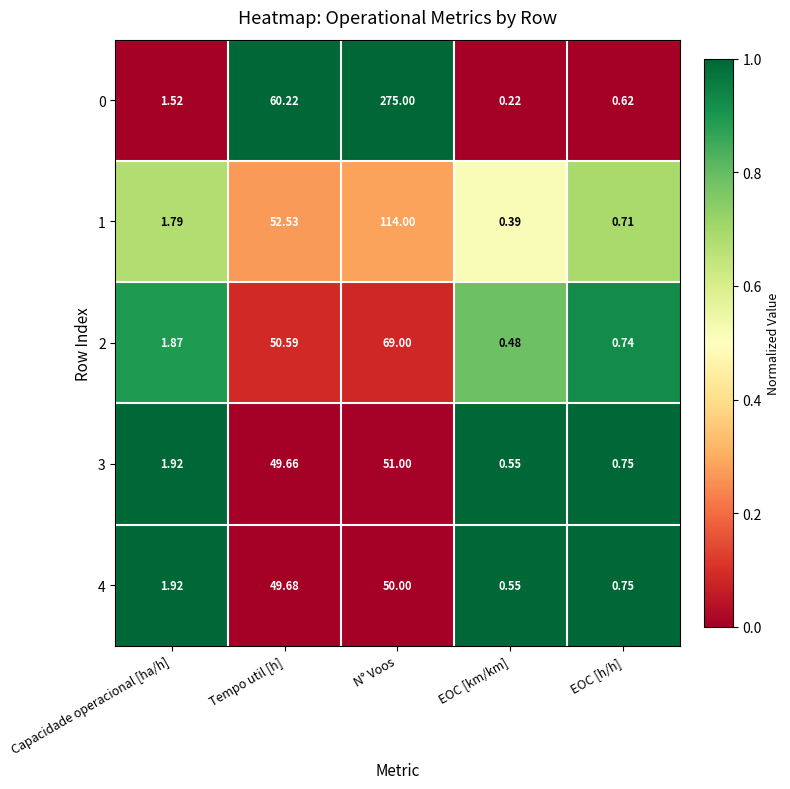

At which label does 2 first exceed 1?

Capacidade operacional [ha/h]